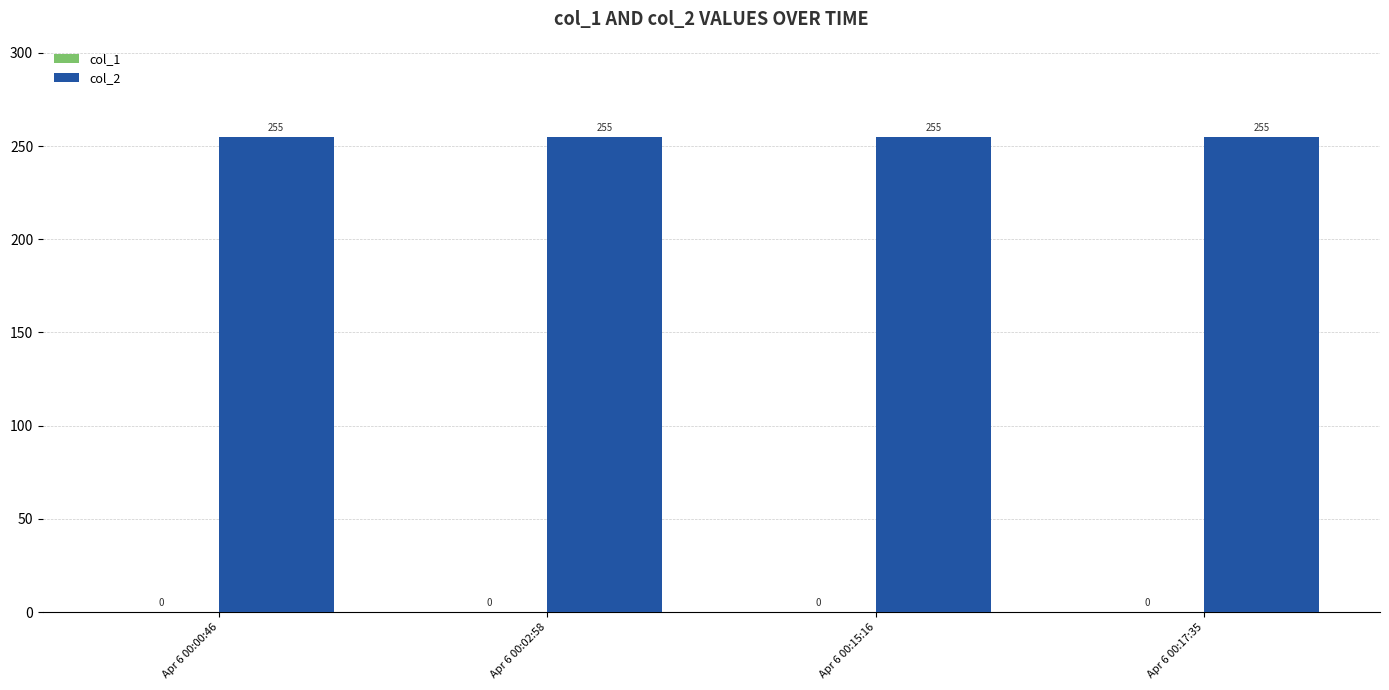

What position from the right is Apr 6 00:15:16?

2